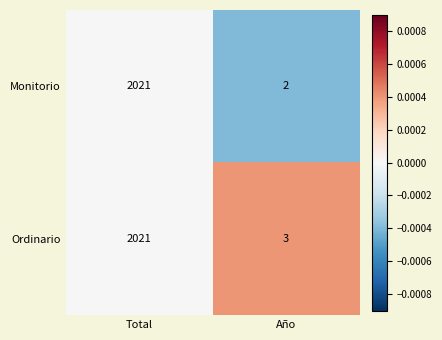

Is it true that Monitorio equals 3 at Año?

False